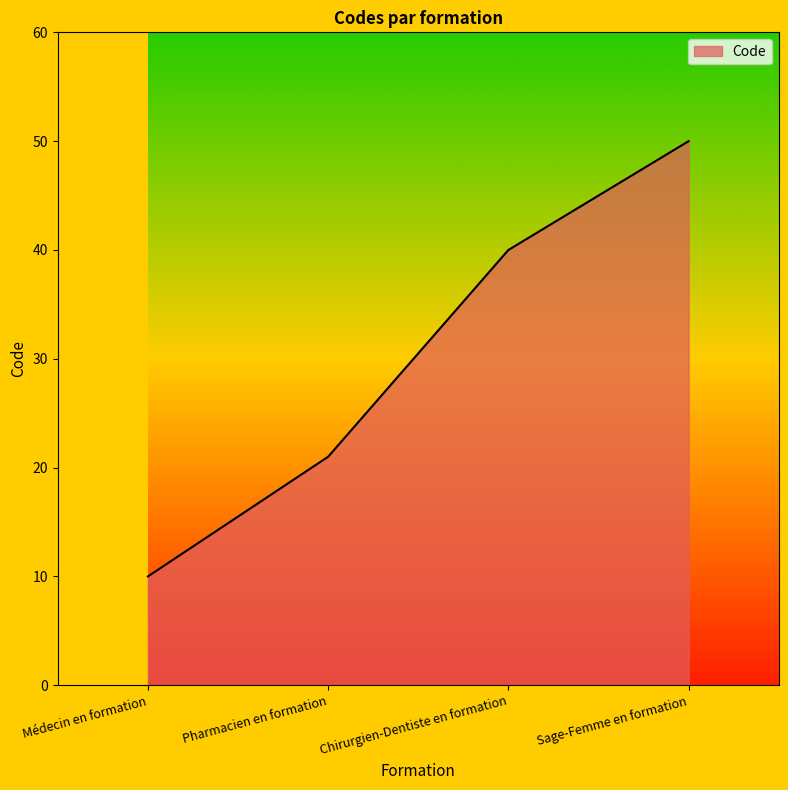

What is the difference between the maximum and second lowest values?

29